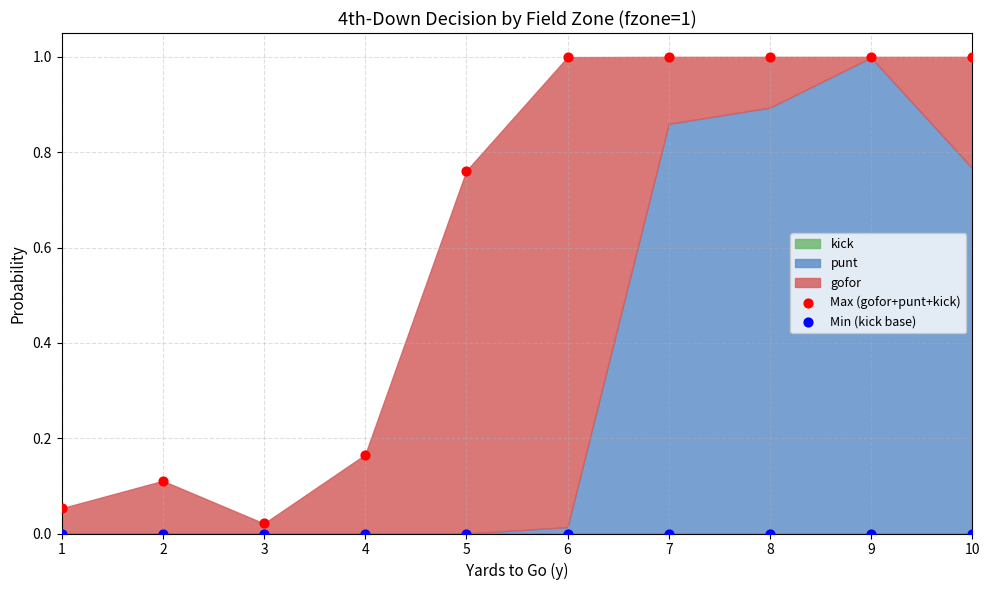

Which series contains the highest Y value?

Max (gofor+punt+kick)